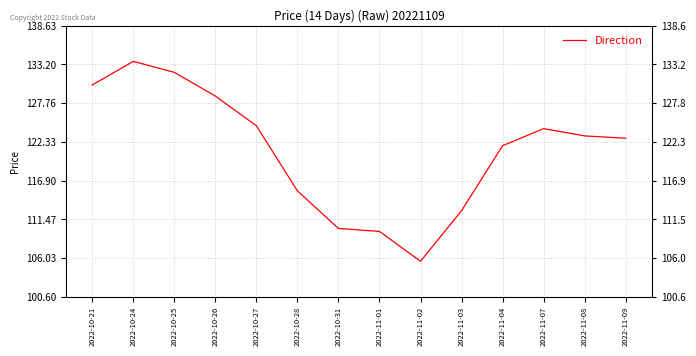

What is the minimum value shown in the chart?

105.6